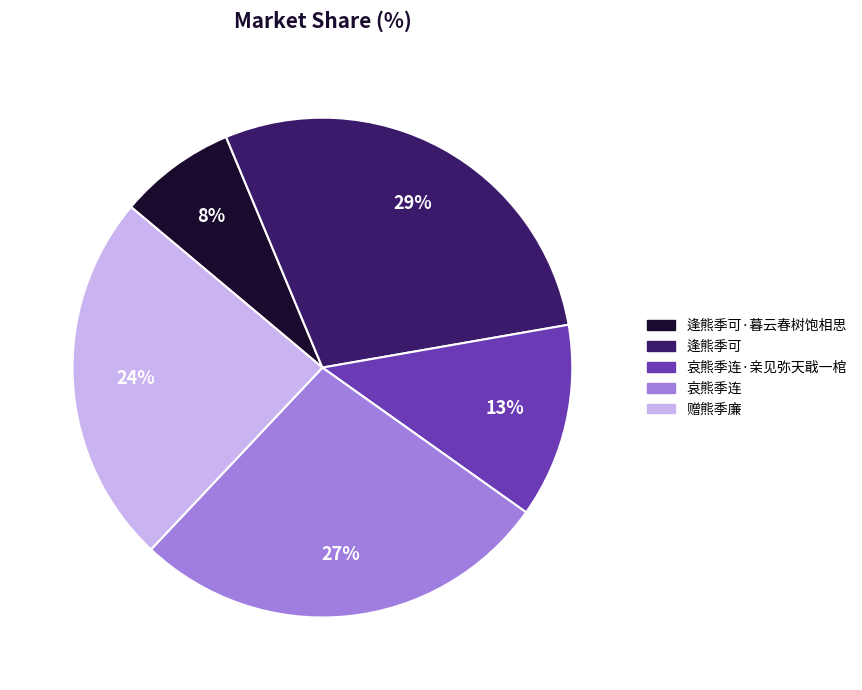

To the nearest percent, what is the average slice percentage?

20%